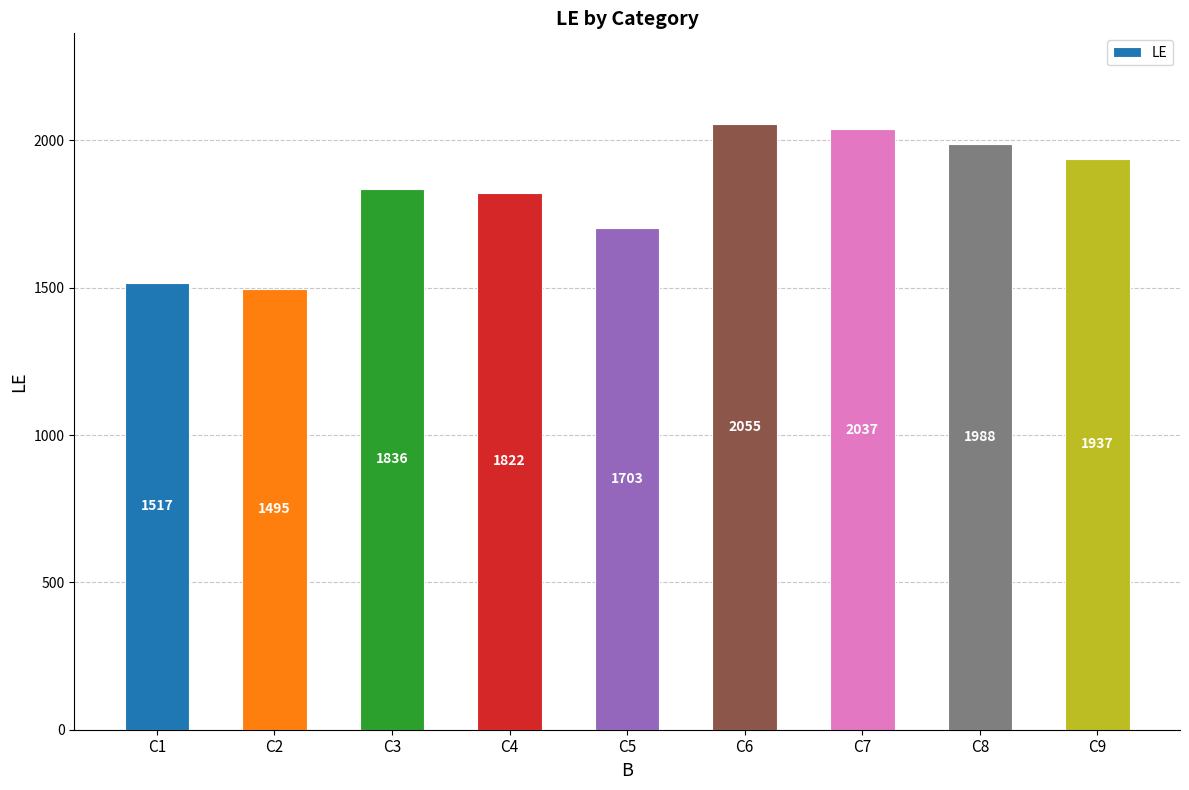

Reading left to right, list all the values displayed in this chart.

1517	1495	1836	1822	1703	2055	2037	1988	1937